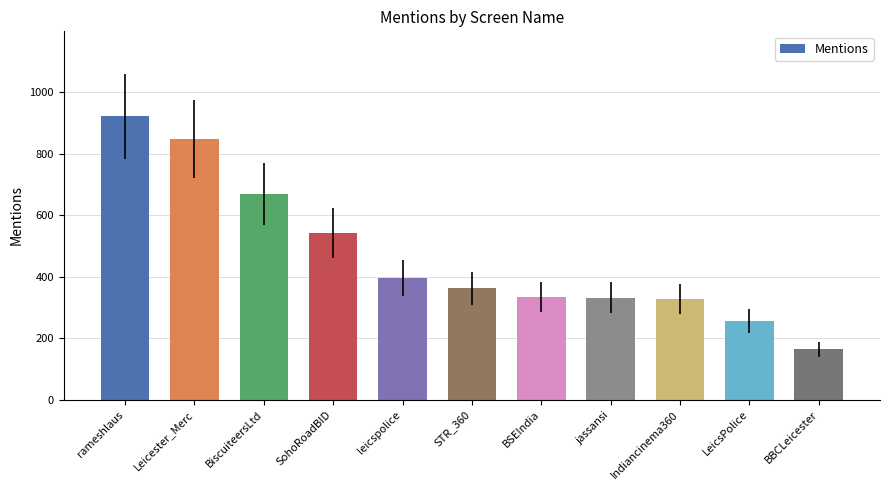

What is the difference between the second highest and minimum values?

684